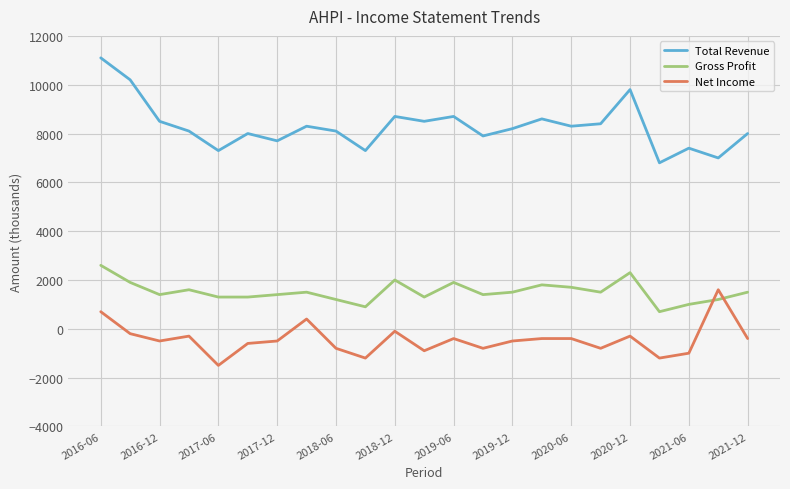

True or false: Net Income and Gross Profit cross at least once.

True